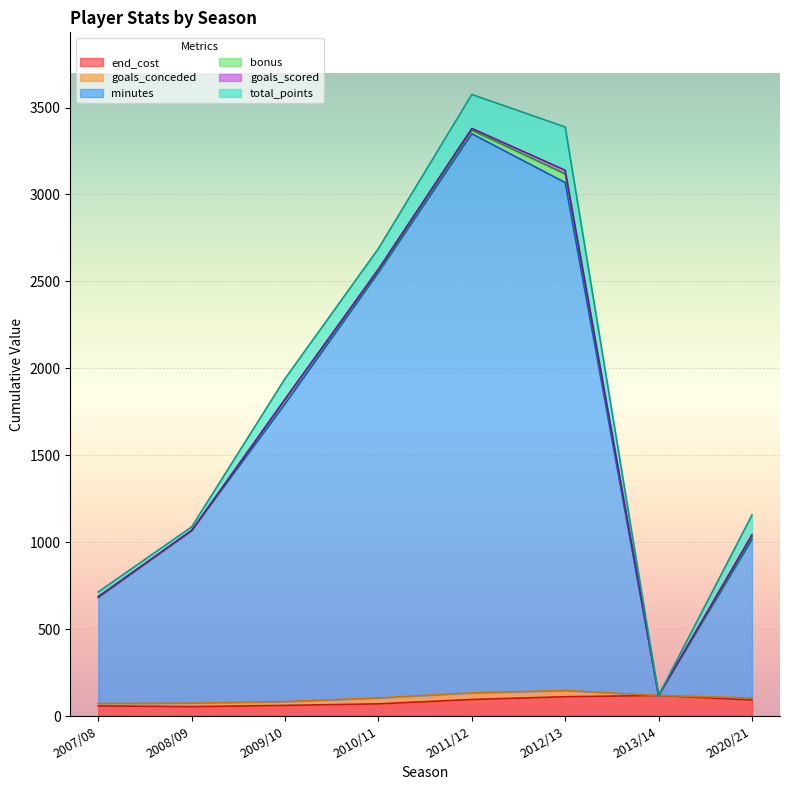

List the series in order of their peak value, lowest first.

goals_scored, goals_conceded, bonus, end_cost, total_points, minutes